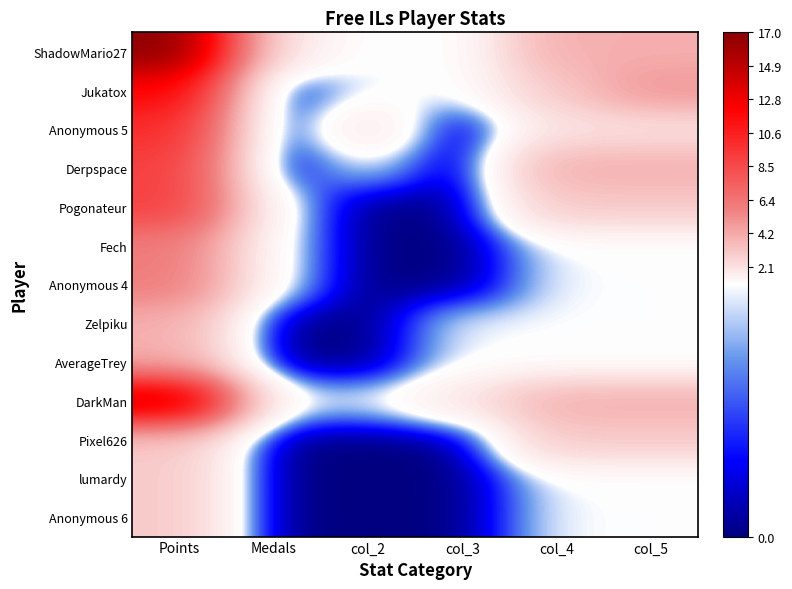

Reading right to left, extract all data points from this chart.

ShadowMario27: col_5=4	col_4=4	col_3=1	col_2=1	Medals=2	Points=17
Jukatox: col_5=5	col_4=3	col_3=1	col_2=1	Medals=0	Points=12
Anonymous 5: col_5=2	col_4=2	col_3=0	col_2=2	Medals=0	Points=10
Derpspace: col_5=4	col_4=4	col_3=0	col_2=1	Medals=0	Points=9
Pogonateur: col_5=3	col_4=3	col_3=0	col_2=0	Medals=1	Points=9
Fech: col_5=1	col_4=1	col_3=0	col_2=0	Medals=1	Points=6
Anonymous 4: col_5=1	col_4=1	col_3=0	col_2=0	Medals=1	Points=6
Zelpiku: col_5=1	col_4=1	col_3=1	col_2=0	Medals=0	Points=4
AverageTrey: col_5=1	col_4=1	col_3=1	col_2=0	Medals=0	Points=4
DarkMan: col_5=4	col_4=4	col_3=2	col_2=1	Medals=1	Points=15
Pixel626: col_5=3	col_4=3	col_3=0	col_2=0	Medals=0	Points=3
lumardy: col_5=1	col_4=1	col_3=0	col_2=0	Medals=0	Points=3
Anonymous 6: col_5=1	col_4=1	col_3=0	col_2=0	Medals=0	Points=3